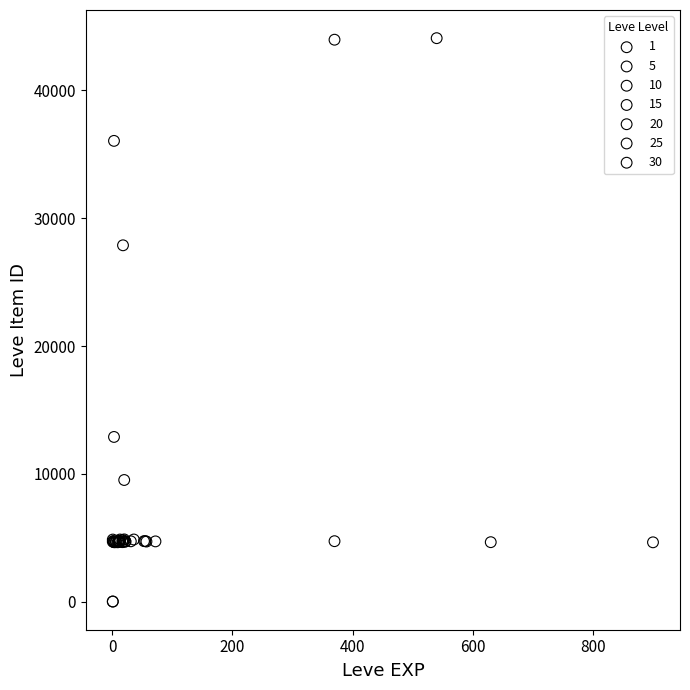

What are all the series names shown in the legend?

1, 5, 10, 15, 20, 25, 30